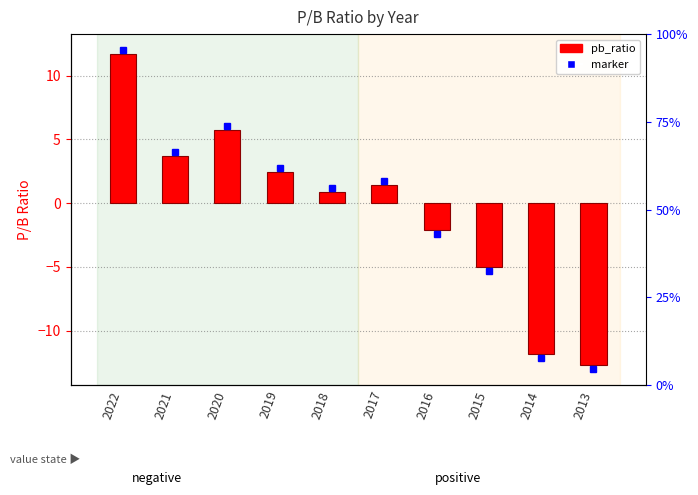

What is the change in value from 2018 to 2014?

-12.7